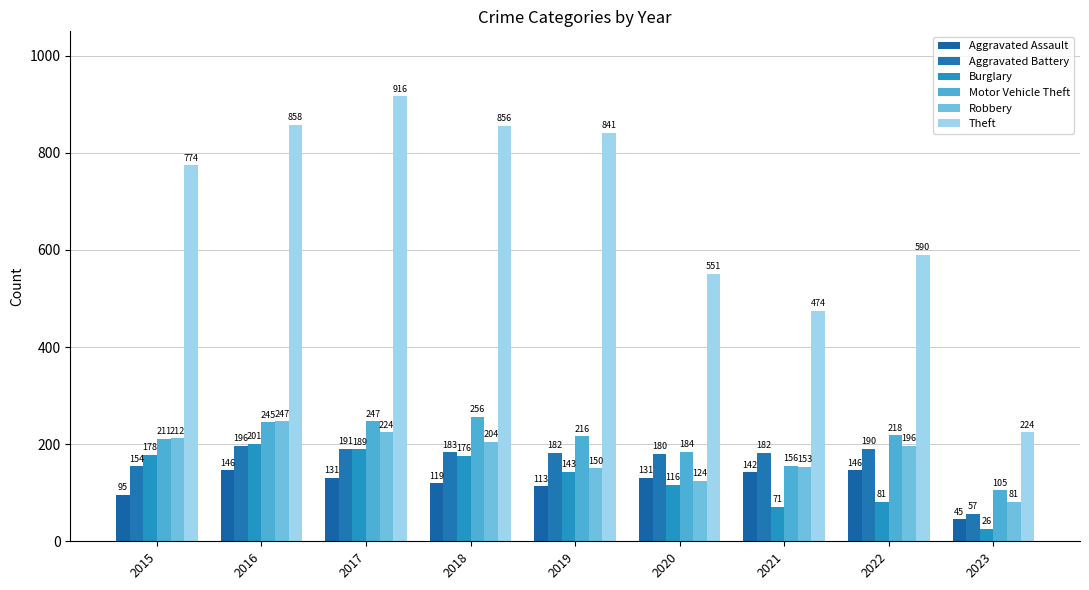

What is the difference between the highest and lowest values at 2017?

785